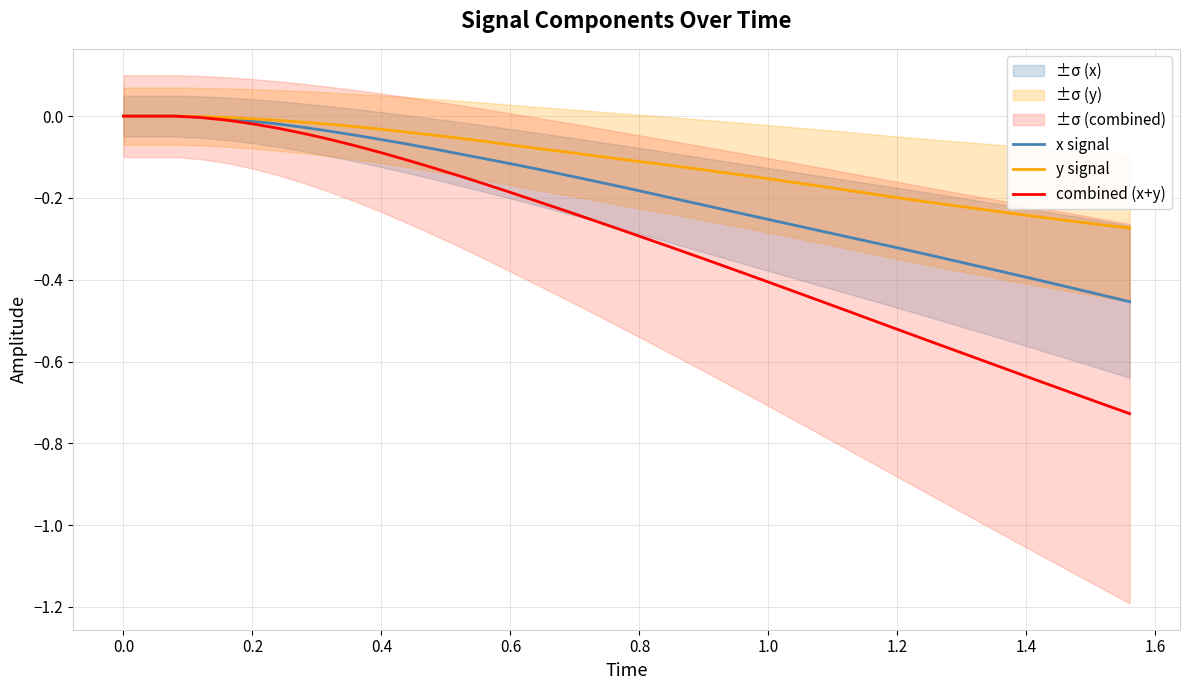

How many lines are shown in the chart?

3